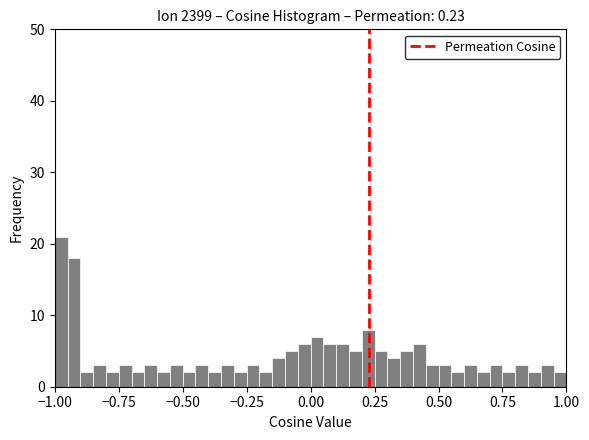

Around what value on the x-axis is the tallest bar? Give the approximate position of its centre, as read against the axis.

-0.95